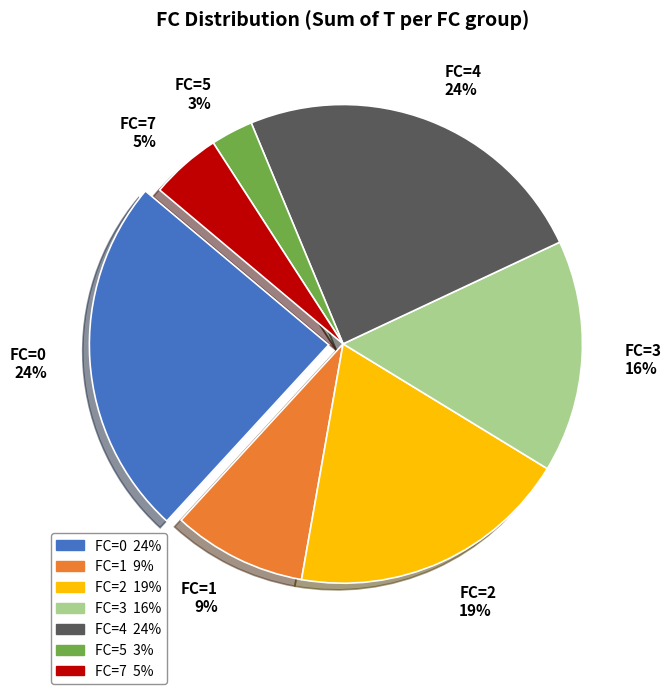

To the nearest percent, what portion does FC=3 represent?

16%